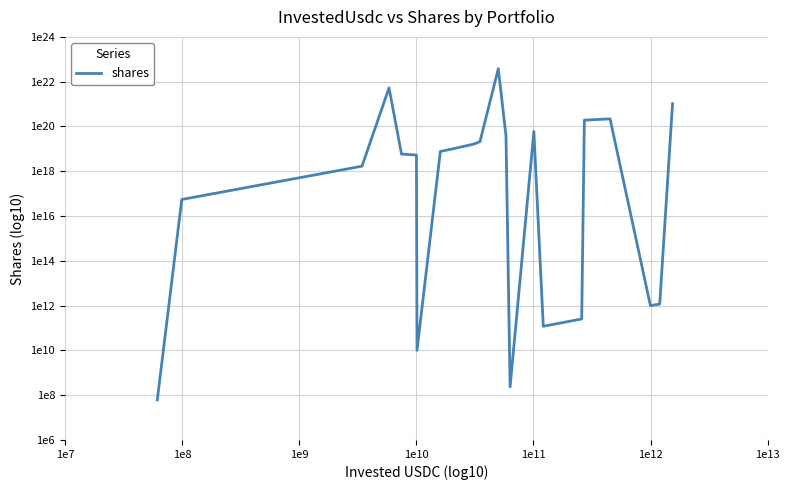

Is this an area chart (filled region under the line)?

No